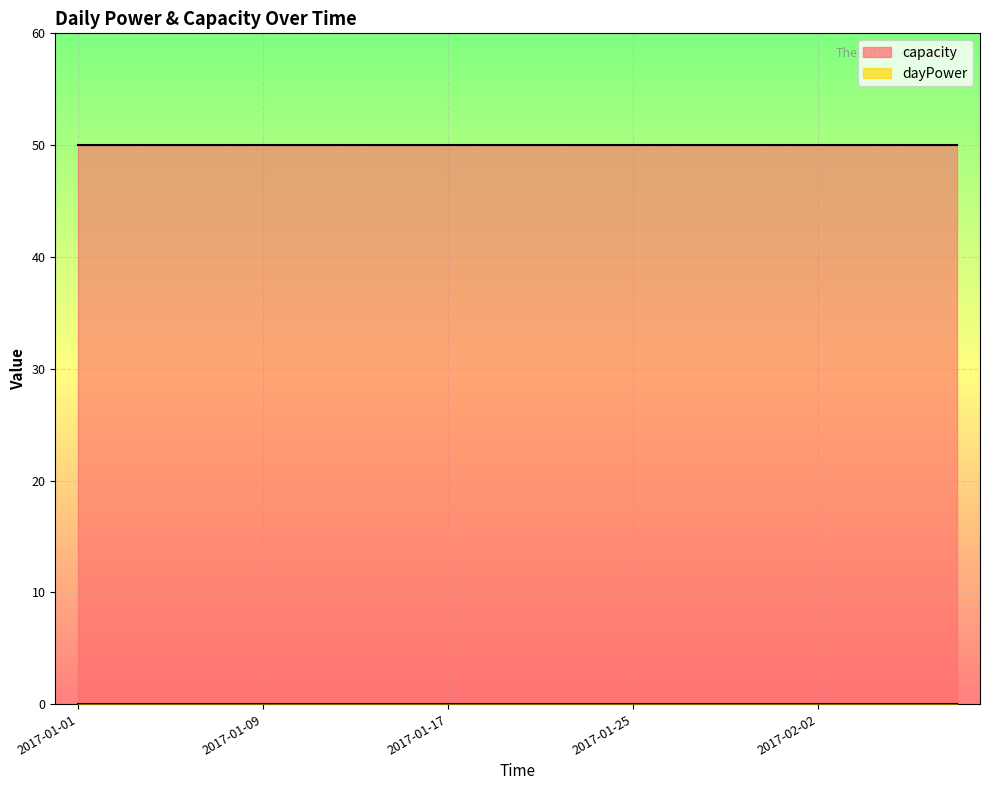

Is it true that capacity equals 18 at 2017-02-02?

False